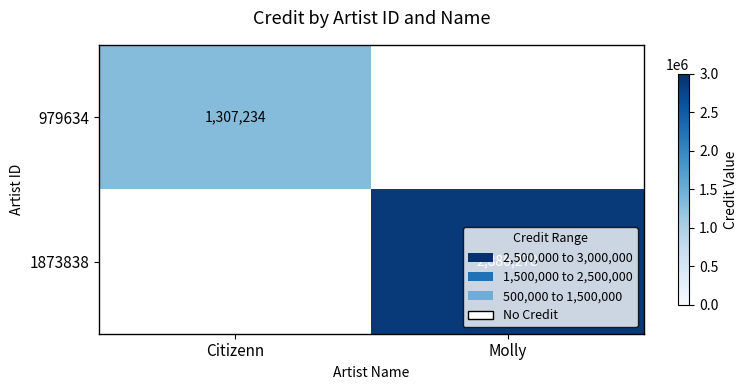

The value of 1873838 at Molly is 2886278. True or false?

True